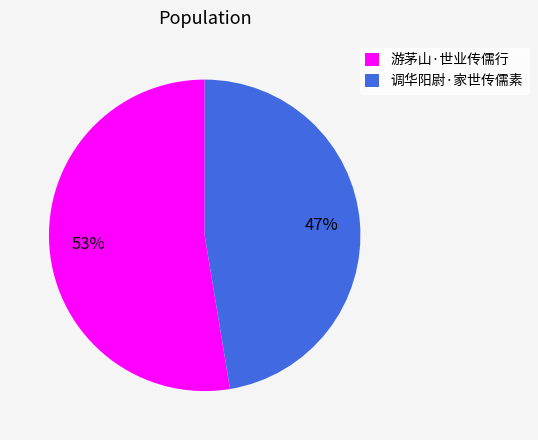

Combined, do 游茅山·世业传儒行 and 调华阳尉·家世传儒素 account for over 50%?

Yes